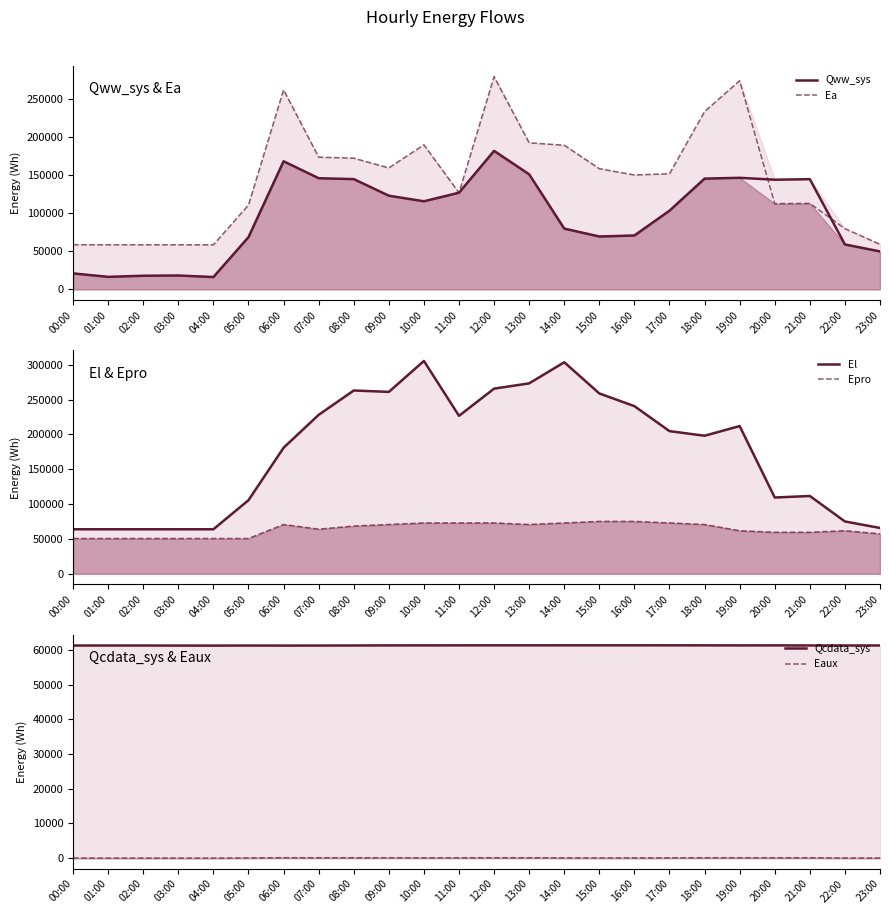

How many lines are shown in the chart?

6